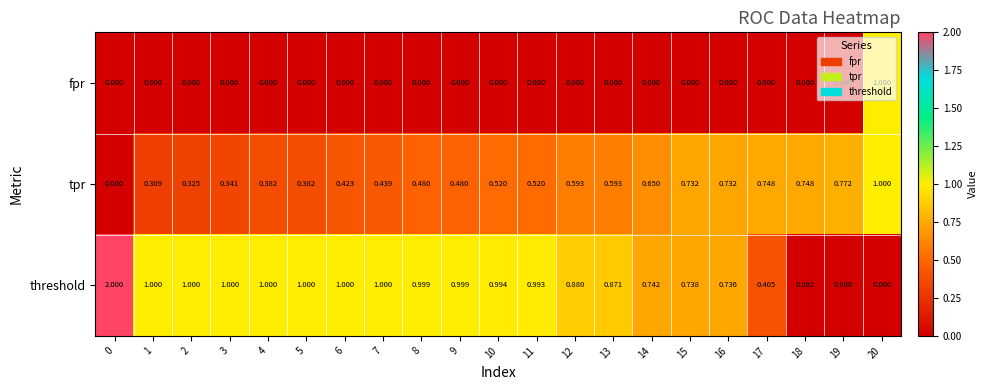

Which series has the largest range (max minus min)?

threshold